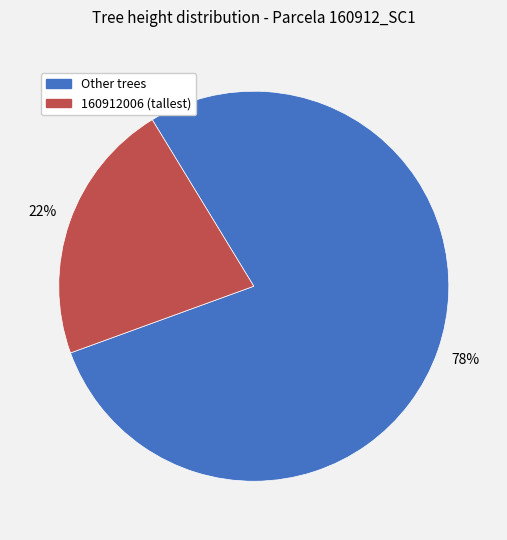

Which has a higher value, 160912006 (tallest) or Other trees?

Other trees